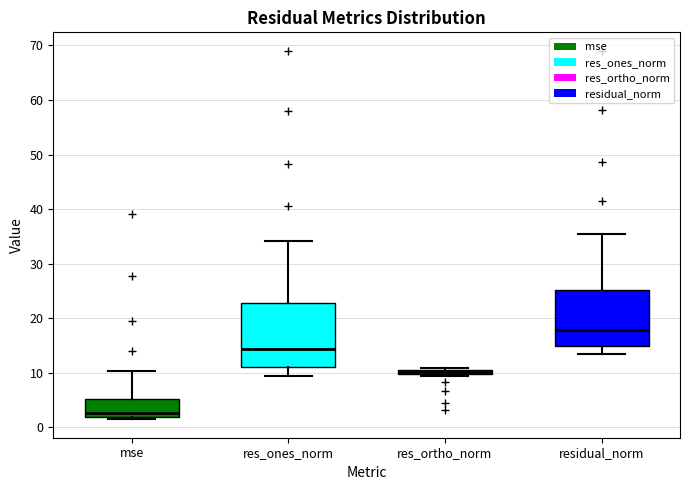

Which box has the lowest median line?

mse